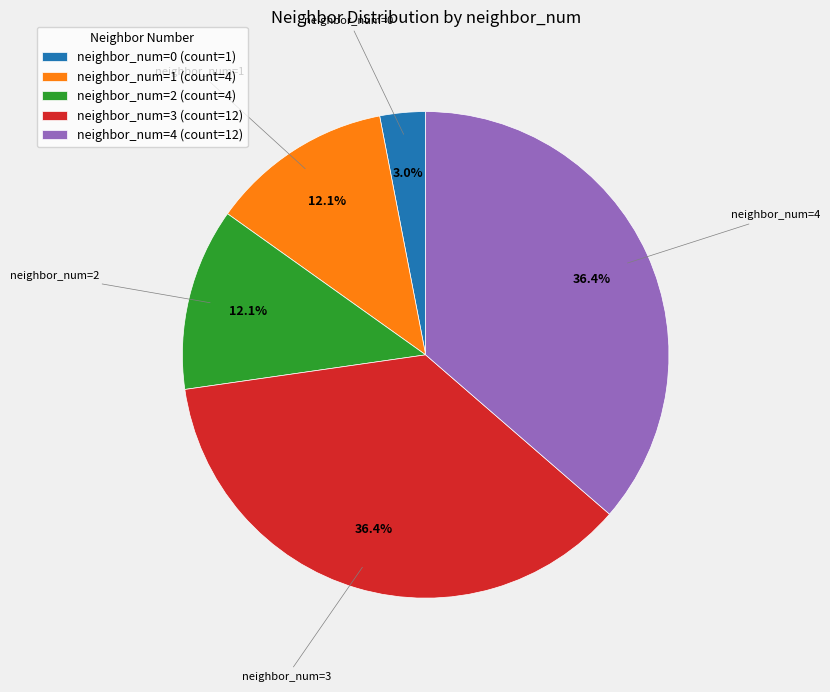

Approximately how many times larger is the value at neighbor_num=2 (count=4) compared to neighbor_num=4 (count=12)?

0.3